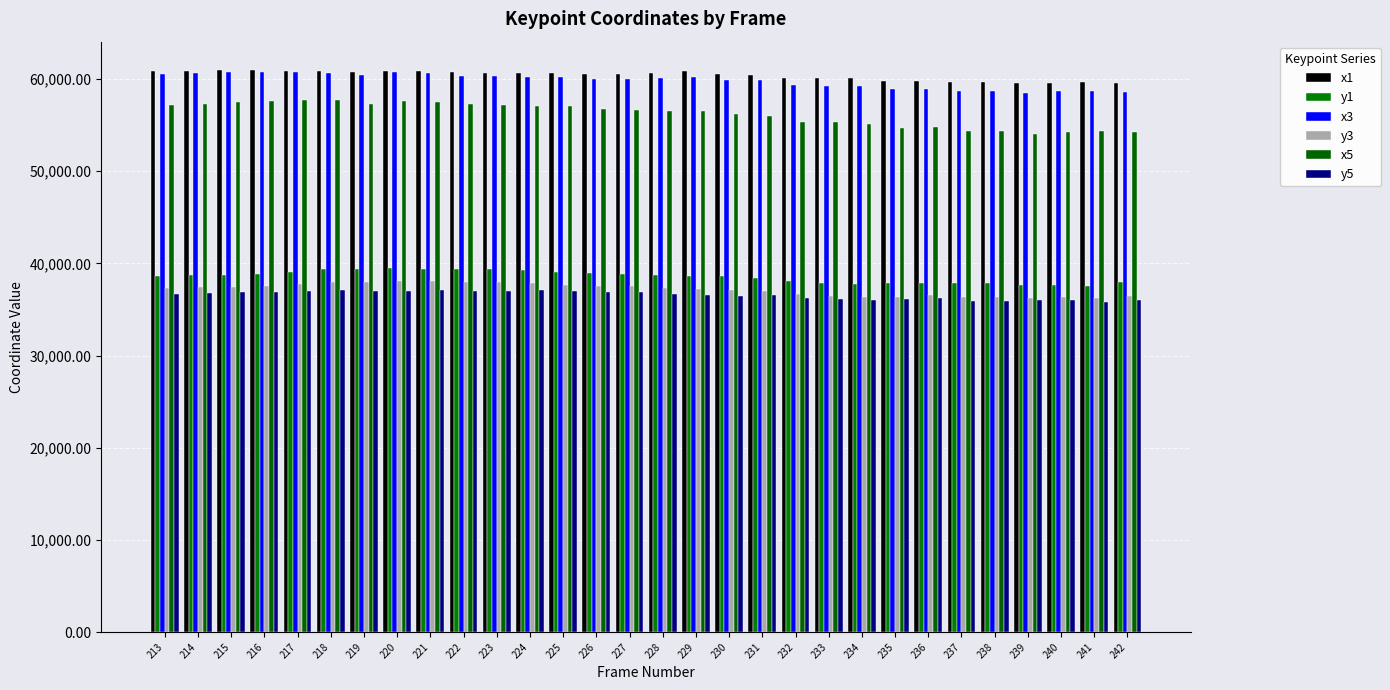

What is the difference between the highest and lowest values at 225?

23695.6